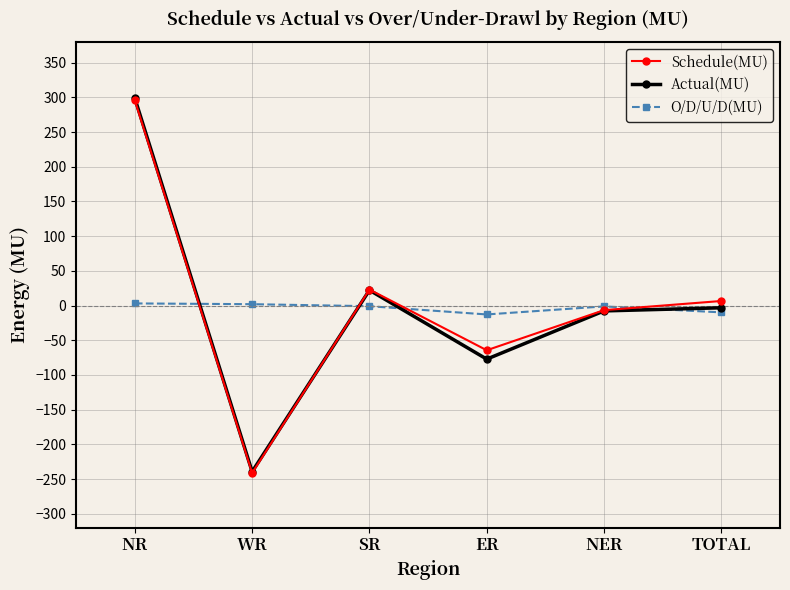

How many times do Schedule(MU) and O/D/U/D(MU) cross each other?

4